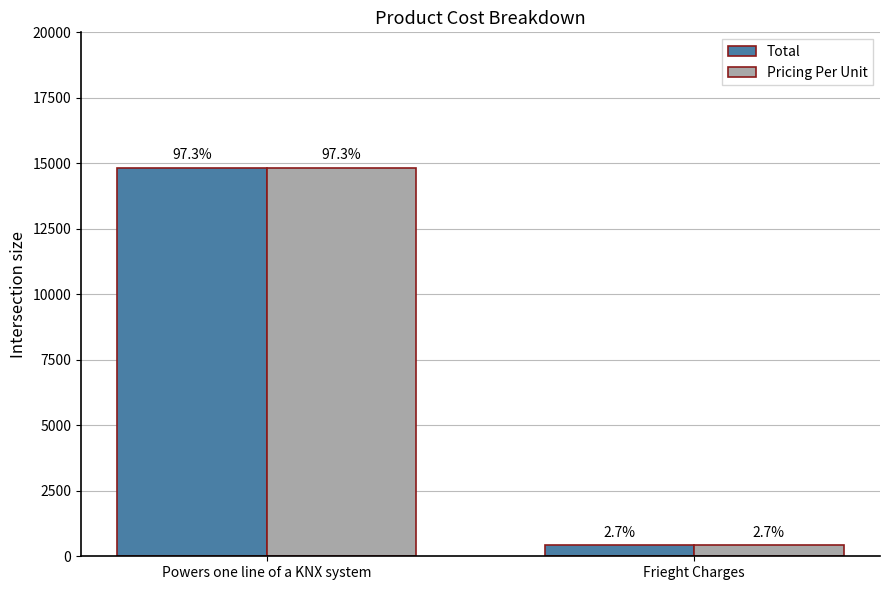

What are all the series names shown in the legend?

Total, Pricing Per Unit